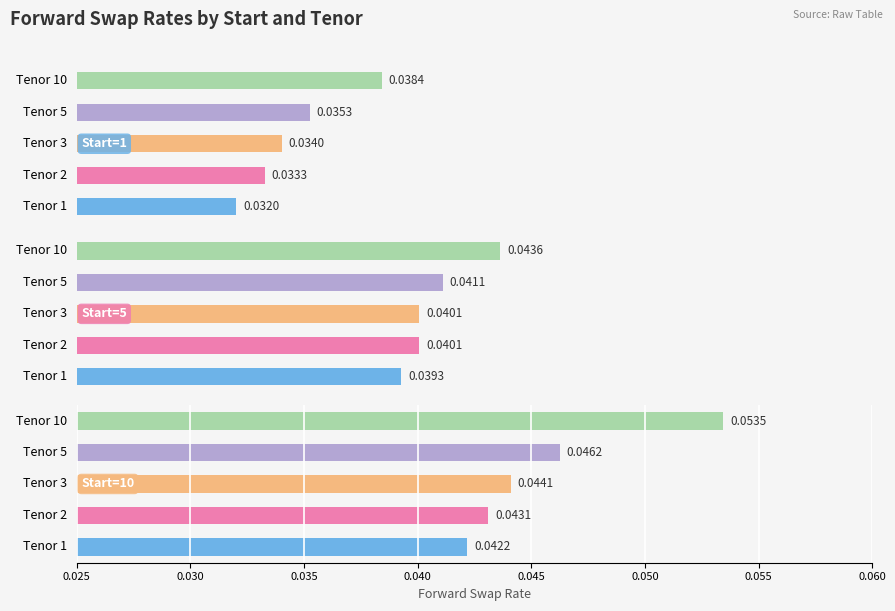

The Start=1 series shows 0.0 at Tenor 5. True or false?

False